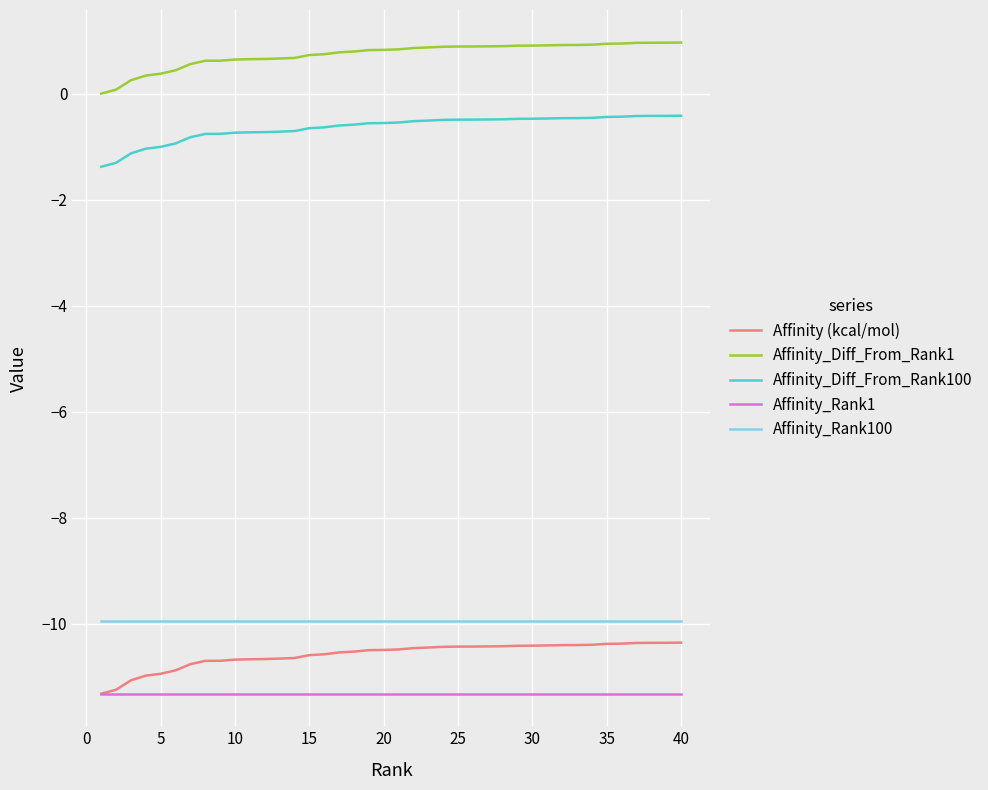

What is the smallest value displayed?

-11.3